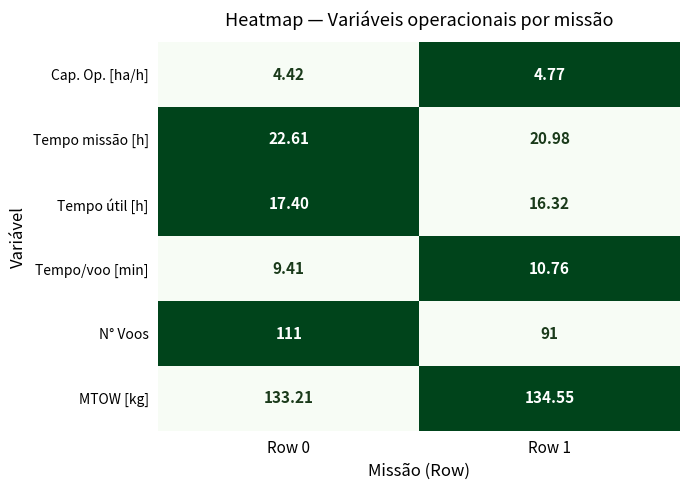

Which series has the largest total across all categories?

MTOW [kg]